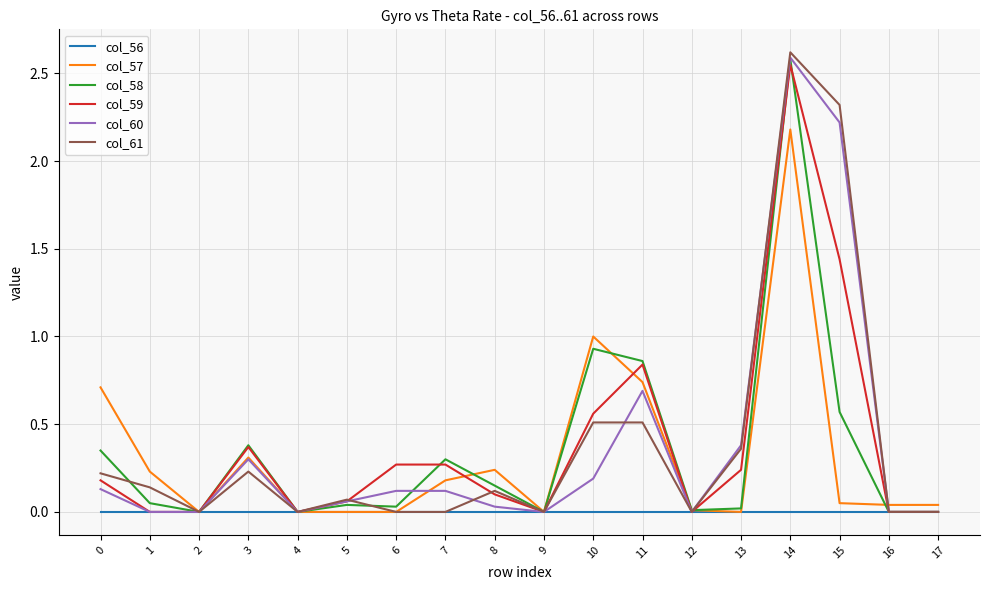

At which category is the sum across all series the highest?

14